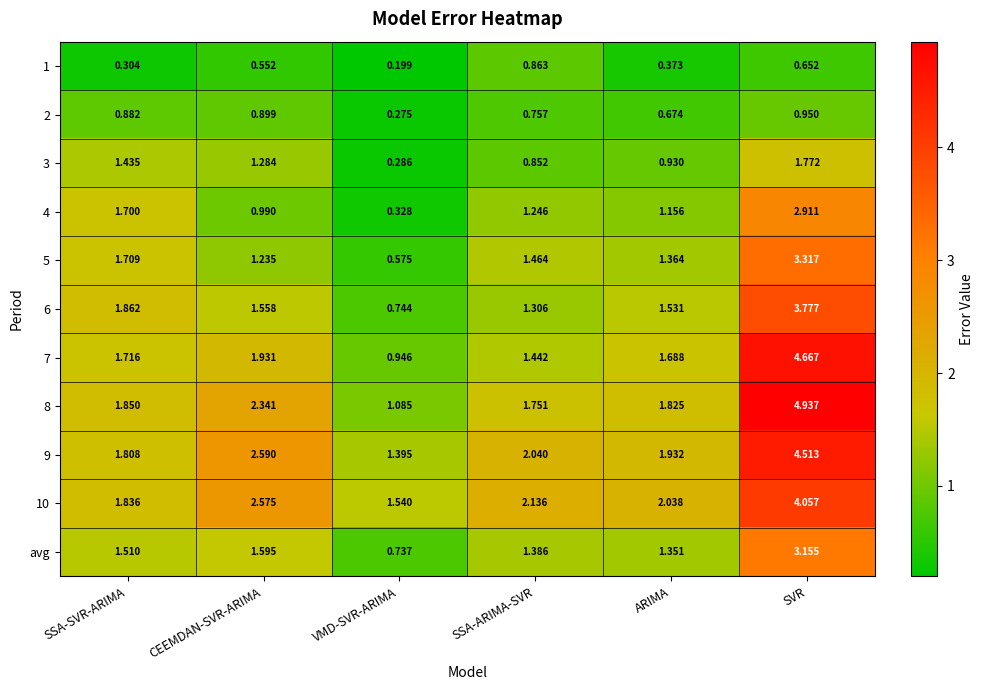

Is the value of 2 at CEEMDAN-SVR-ARIMA greater than the value of 8 at SSA-ARIMA-SVR?

No